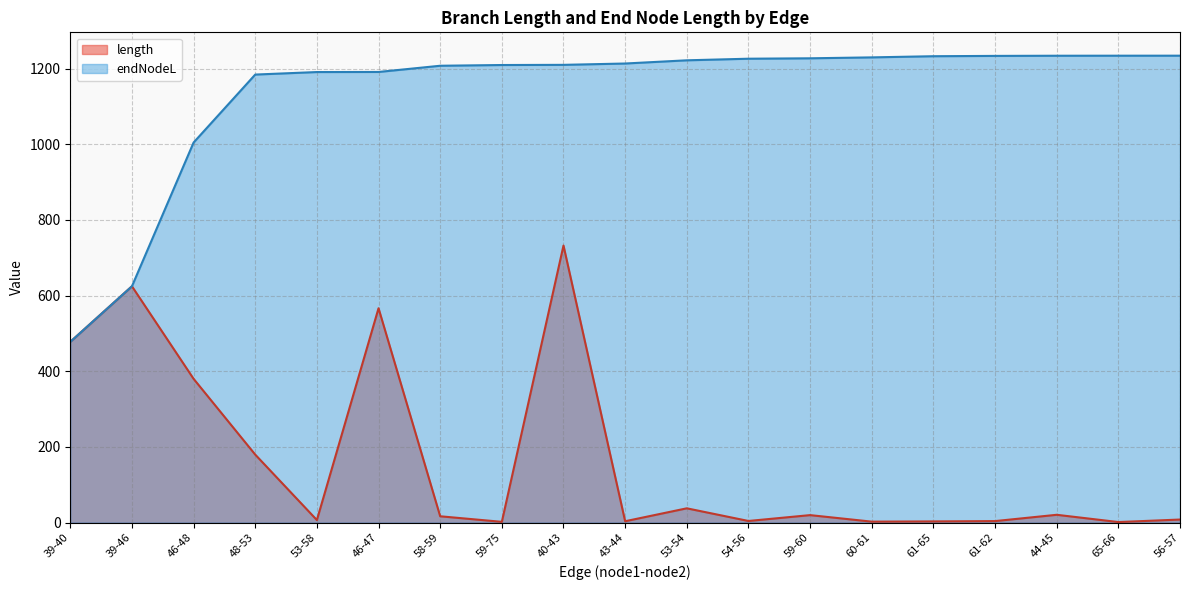

What is the label of the 10th point from the left?

43-44